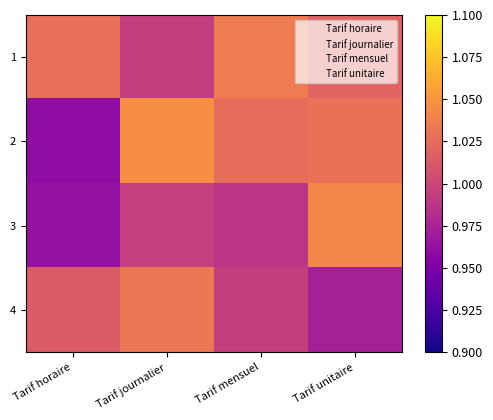

Reading left to right, extract all data points from this chart.

1: Tarif horaire=1.0	Tarif journalier=1.0	Tarif mensuel=1.0	Tarif unitaire=1.0
2: Tarif horaire=1.0	Tarif journalier=1.0	Tarif mensuel=1.0	Tarif unitaire=1.0
3: Tarif horaire=1.0	Tarif journalier=1.0	Tarif mensuel=1.0	Tarif unitaire=1.0
4: Tarif horaire=1.0	Tarif journalier=1.0	Tarif mensuel=1.0	Tarif unitaire=1.0